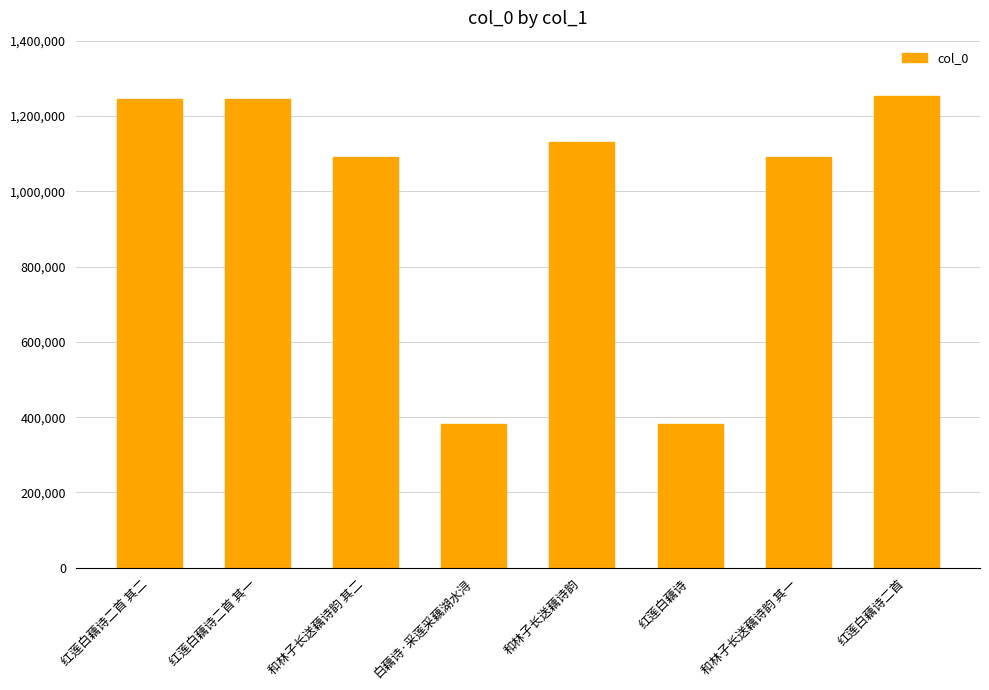

What is the difference between the maximum and minimum values?

869989